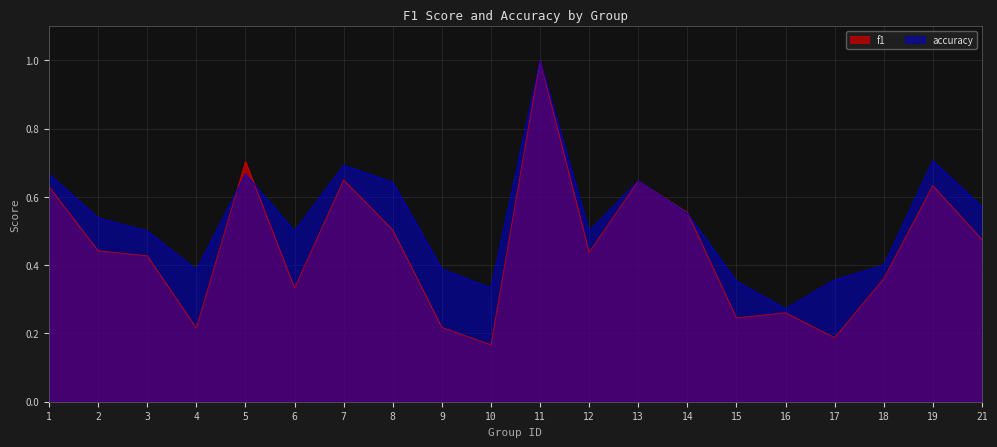

What is the value of the accuracy point at the 14th from the left?

0.6